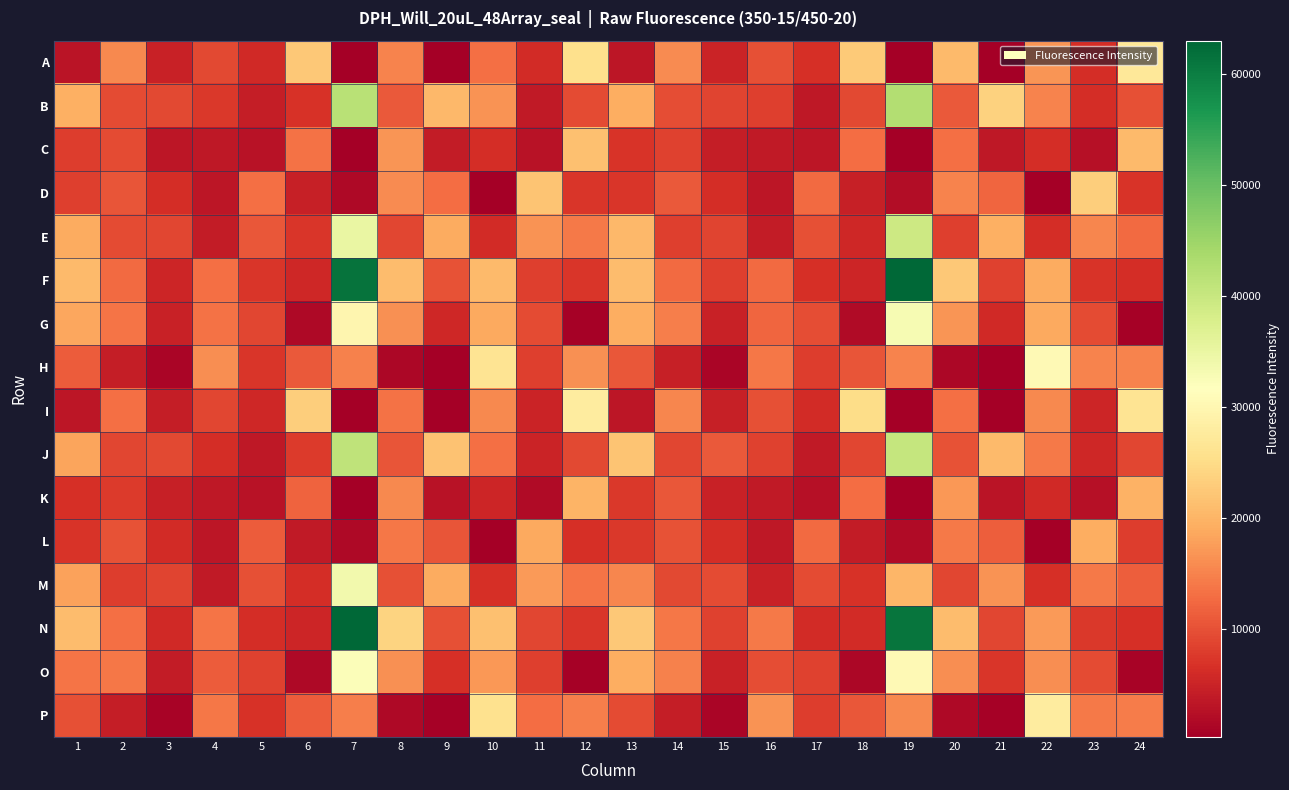

Reading left to right, transcribe all the data shown in this chart.

A: 1=3165	2=15629	3=4864	4=9314	5=5741	6=22474	7=327	8=15233	9=526	10=13238	11=6114	12=25678	13=3292	14=15892	15=4965	16=9926	17=6495	18=22787	19=341	20=20820	21=548	22=16805	23=6409	24=27003
B: 1=19432	2=9487	3=9272	4=7535	5=4251	6=6684	7=41753	8=10893	9=20466	10=16496	11=3770	12=9408	13=19263	14=9653	15=8651	16=8186	17=3519	18=9252	19=42618	20=10891	21=23592	22=15067	23=6210	24=9926
C: 1=7949	2=9548	3=3403	4=3709	5=2892	6=13459	7=485	8=16718	9=4060	10=6250	11=2838	12=21600	13=6949	14=8576	15=4311	16=3833	17=3262	18=13015	19=426	20=13208	21=3584	22=6218	23=2734	24=20838
D: 1=8167	2=10482	3=6254	4=3313	5=13094	6=4495	7=1658	8=15754	9=12957	10=490	11=21964	12=7369	13=7350	14=11034	15=6374	16=3392	17=12787	18=4646	19=2141	20=15105	21=12121	22=500	23=23114	24=7058
E: 1=19133	2=9474	3=9033	4=4164	5=10697	6=7241	7=34957	8=9007	9=18950	10=6078	11=16715	12=14147	13=20491	14=8146	15=8678	16=4137	17=10064	18=5604	19=39409	20=8194	21=19551	22=6355	23=15285	24=12772
F: 1=20752	2=12778	3=5419	4=13279	5=7296	6=5686	7=61393	8=21003	9=10305	10=20656	11=8212	12=7344	13=20950	14=12683	15=8159	16=12608	17=6529	18=5389	19=63004	20=22361	21=8418	22=18961	23=7147	24=6398
G: 1=18440	2=13739	3=4719	4=13339	5=8896	6=1747	7=29754	8=16232	9=5547	10=18876	11=9594	12=569	13=19314	14=14537	15=4784	16=12135	17=9794	18=1818	19=33013	20=16722	21=5809	22=18797	23=9537	24=790
H: 1=11268	2=4432	3=1130	4=16190	5=7348	6=10978	7=14783	8=1502	9=466	10=26310	11=8147	12=16410	13=10830	14=4625	15=1237	16=13863	17=7950	18=10516	19=15160	20=1473	21=471	22=30508	23=15161	24=15121
I: 1=3304	2=13209	3=4393	4=8922	5=5545	6=23228	7=316	8=13322	9=547	10=15508	11=5066	12=27942	13=3461	14=15346	15=4676	16=10037	17=6035	18=25244	19=306	20=13174	21=513	22=15527	23=5263	24=26398
J: 1=18411	2=9029	3=9314	4=6374	5=3618	6=7816	7=40966	8=10516	9=21857	10=13055	11=5084	12=9292	13=22084	14=9075	15=10883	16=8447	17=3913	18=9092	19=40346	20=10142	21=20646	22=14023	23=5538	24=9119
K: 1=6668	2=7766	3=4488	4=3586	5=2937	6=12035	7=460	8=15511	9=2919	10=5288	11=1800	12=20047	13=7619	14=10669	15=4778	16=3872	17=2572	18=12866	19=442	20=17204	21=3088	22=5935	23=2627	24=19679
L: 1=7150	2=10296	3=6148	4=3255	5=11164	6=3920	7=1570	8=13960	9=10358	10=467	11=18815	12=6482	13=7493	14=10230	15=6426	16=3704	17=12630	18=4086	19=1796	20=14057	21=11342	22=414	23=19293	24=7953
M: 1=18177	2=7940	3=8756	4=3943	5=9862	6=6347	7=33625	8=9887	9=19150	10=6633	11=17376	12=13582	13=15248	14=9183	15=9420	16=4831	17=9570	18=6808	19=20349	20=8890	21=16496	22=6565	23=14199	24=11522
N: 1=21109	2=13276	3=5886	4=13771	5=6309	6=5410	7=62763	8=24016	9=9954	10=21376	11=8934	12=7260	13=22483	14=13980	15=8452	16=14223	17=6125	18=5999	19=61106	20=20905	21=9094	22=17260	23=7422	24=6534
O: 1=13607	2=13974	3=4077	4=11106	5=8393	6=1621	7=32323	8=16238	9=6590	10=17104	11=8382	12=739	13=19225	14=14918	15=4724	16=9616	17=8505	18=1528	19=30637	20=16139	21=7239	22=16110	23=9378	24=806
P: 1=10093	2=4371	3=934	4=13811	5=6744	6=11214	7=14587	8=1535	9=598	10=25980	11=12983	12=14745	13=9394	14=4363	15=1211	16=16618	17=8010	18=10816	19=15609	20=1701	21=585	22=27796	23=14224	24=14349